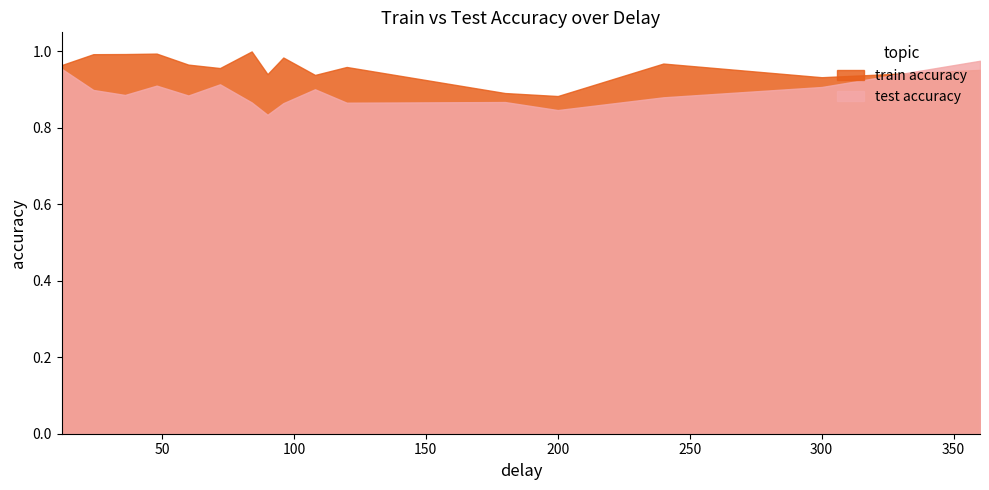

Which series has the largest total across all categories?

train accuracy